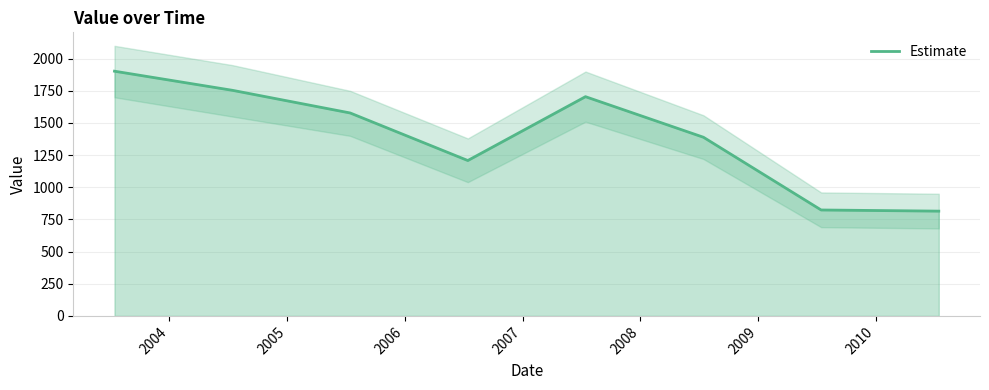

What is the difference between the values at 2007 and 2009?

881.1